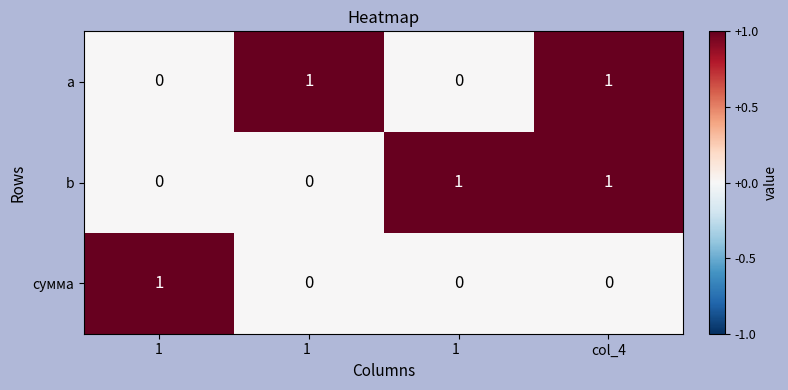

At how many categories does at least one series exceed 0?

4